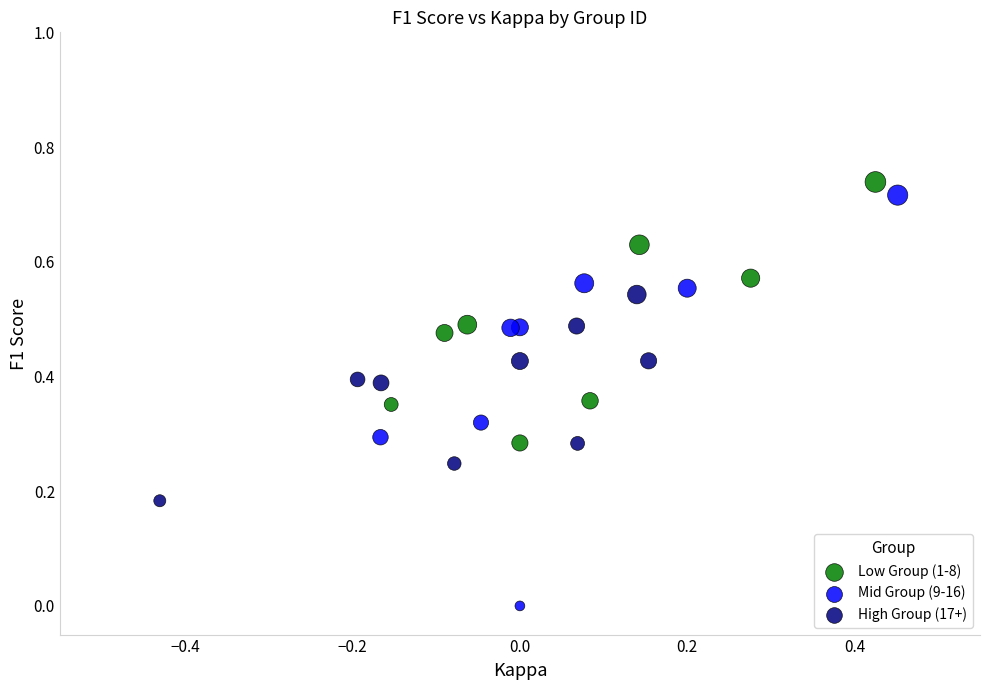

Which series has the largest Y range (max minus min)?

Mid Group (9-16)